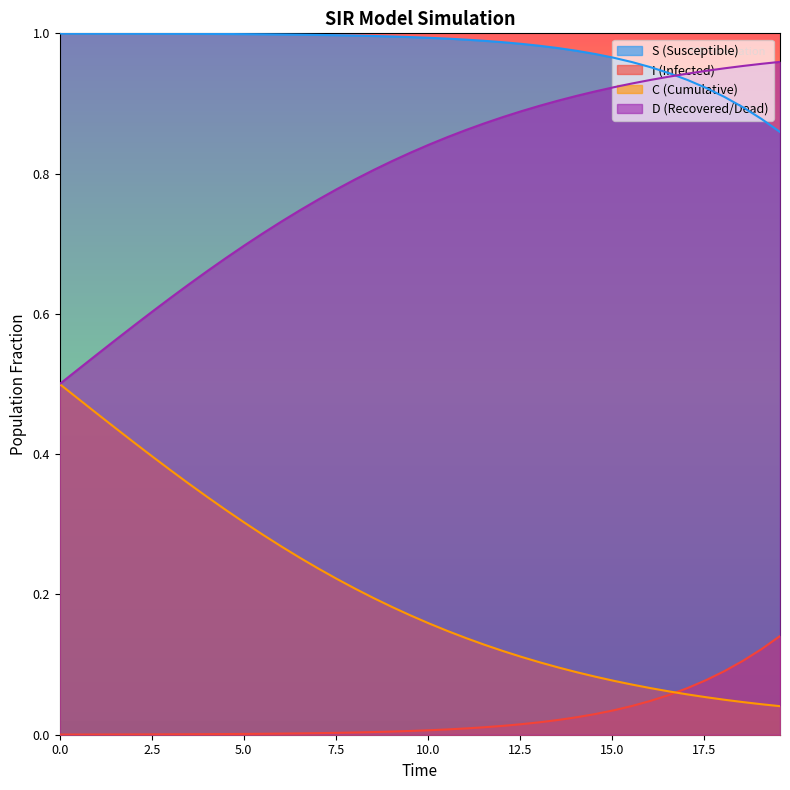

Rank the series by their average value, from highest to lowest.

S (Susceptible), D (Recovered/Dead), C (Cumulative), I (Infected)